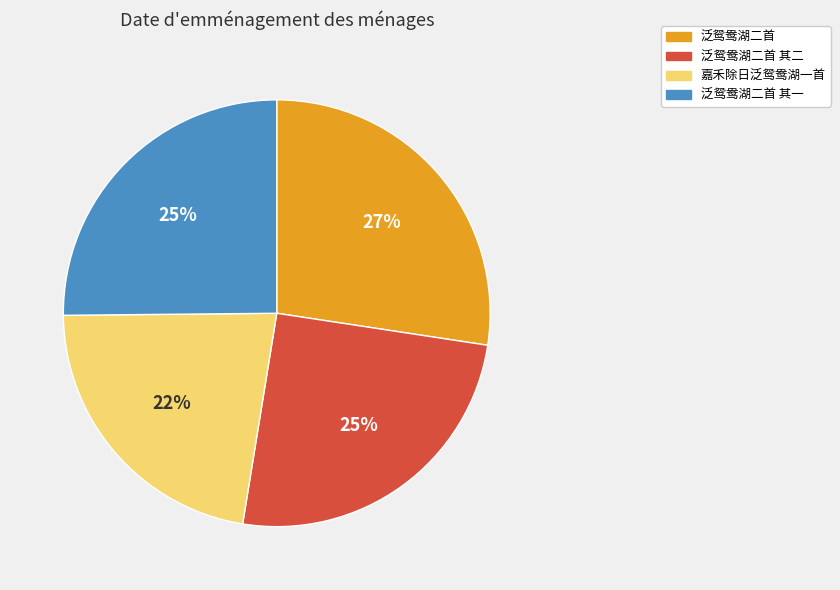

Which category has the smallest portion of the pie?

嘉禾除日泛鸳鸯湖一首